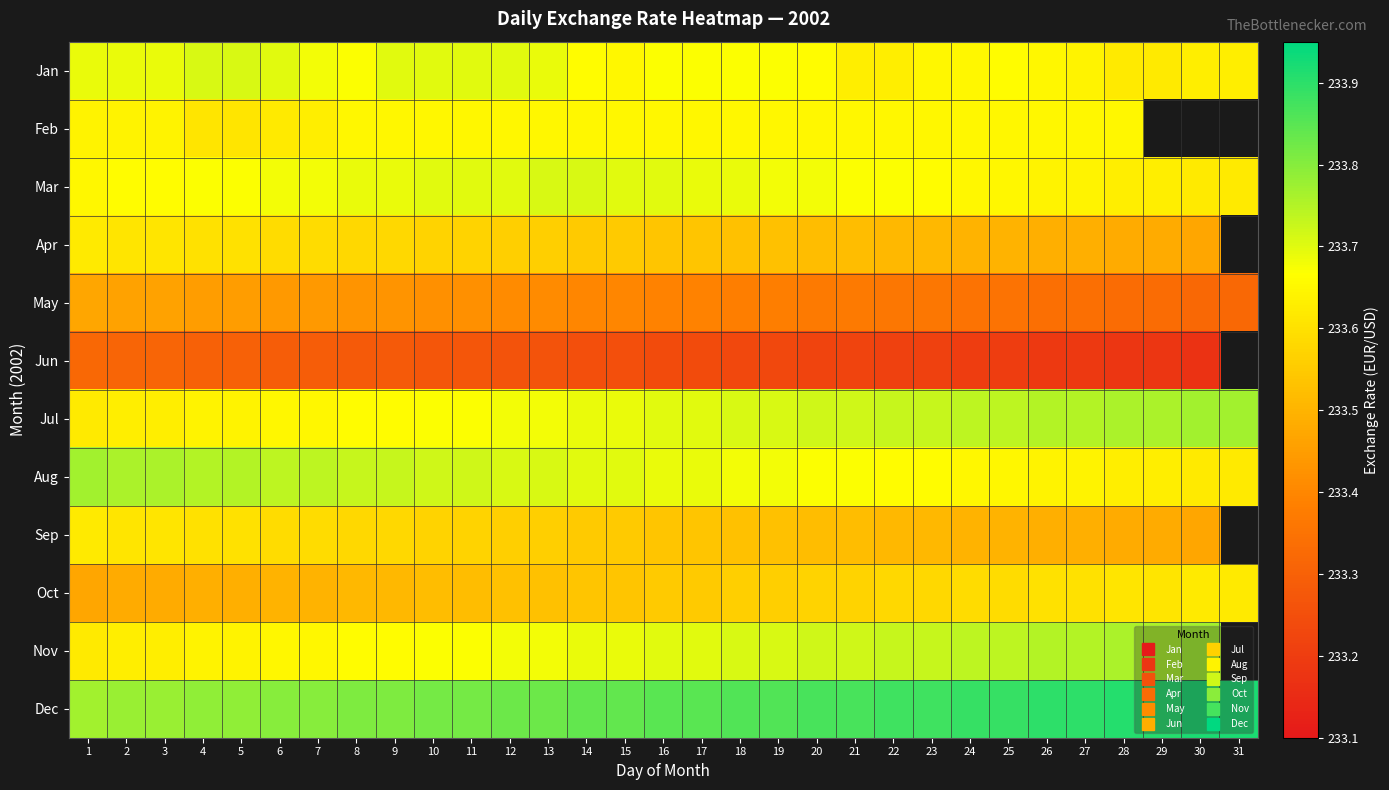

Is it true that Feb equals 233.7 at 27?

True